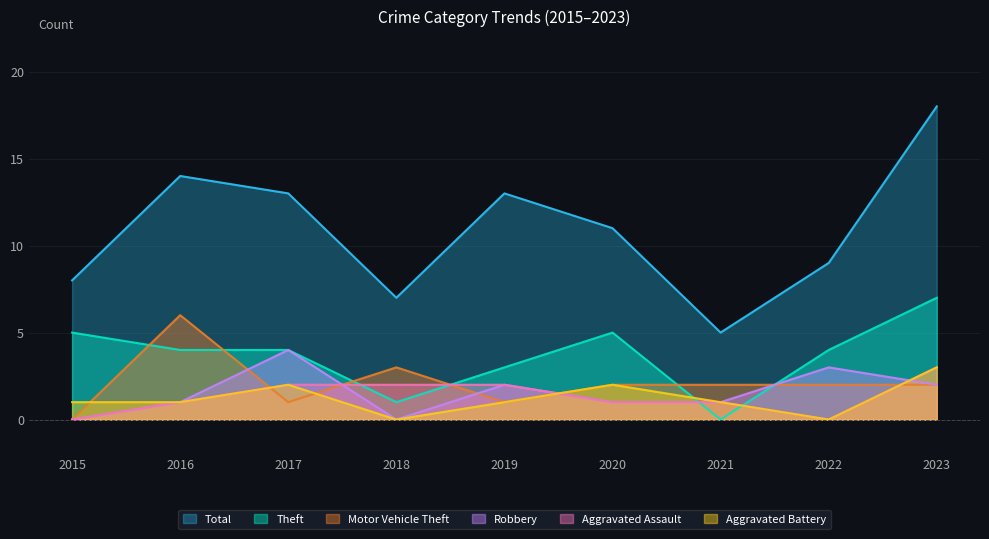

What is the approximate value of Aggravated Battery at 2019?

1